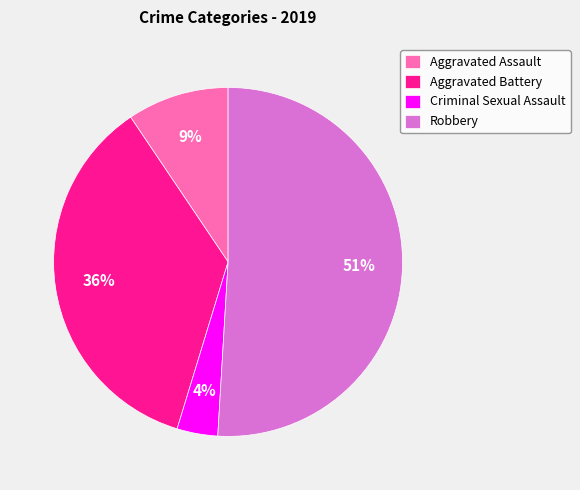

Which category has the biggest portion of the pie?

Robbery